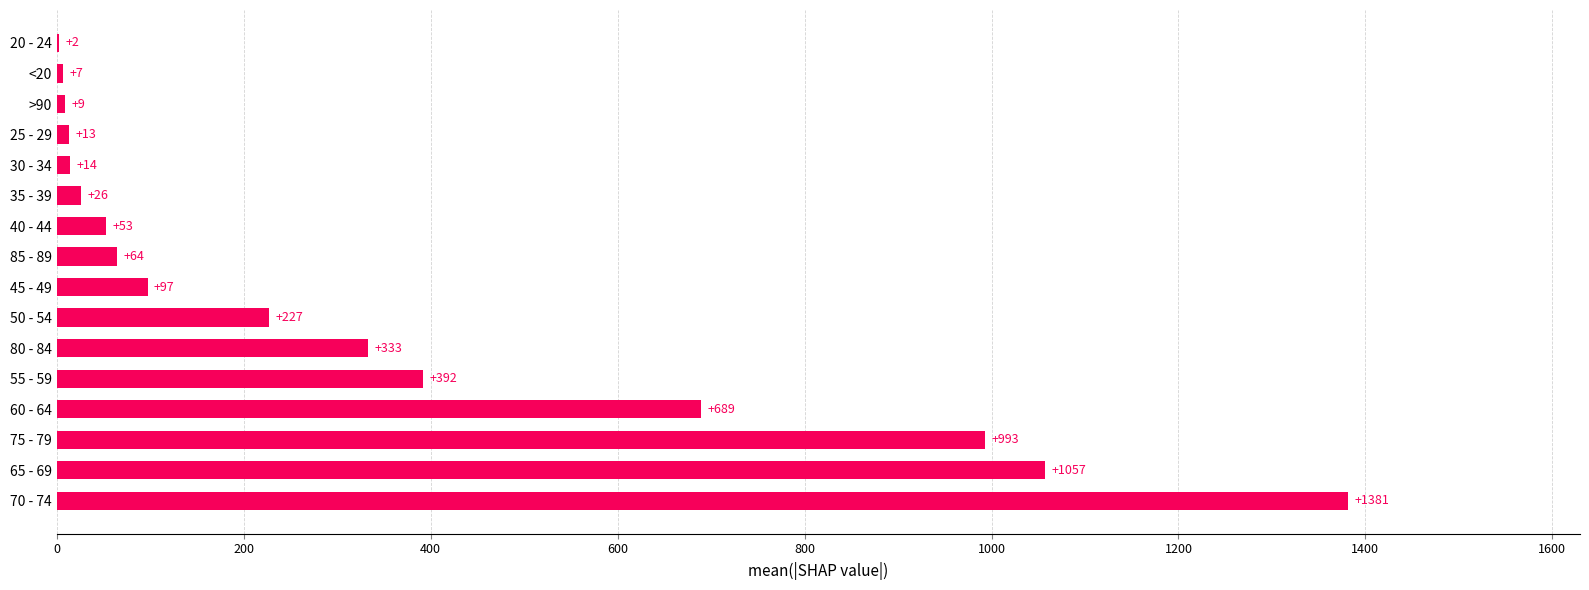

What is the change in value from 65 - 69 to >90?

-1048